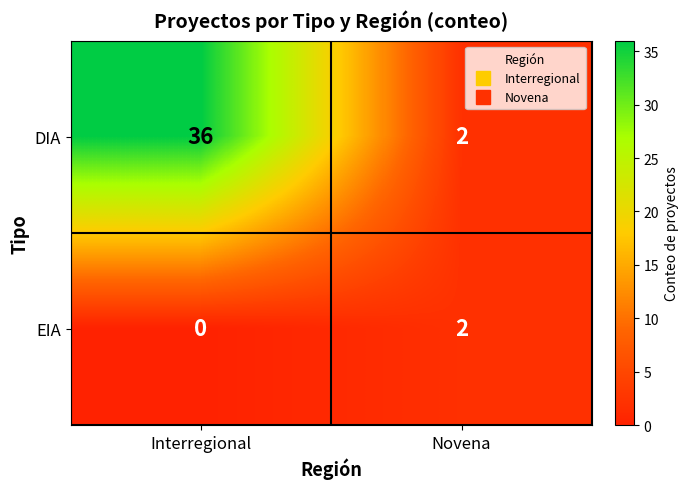

List the series in order of their peak value, lowest first.

EIA, DIA